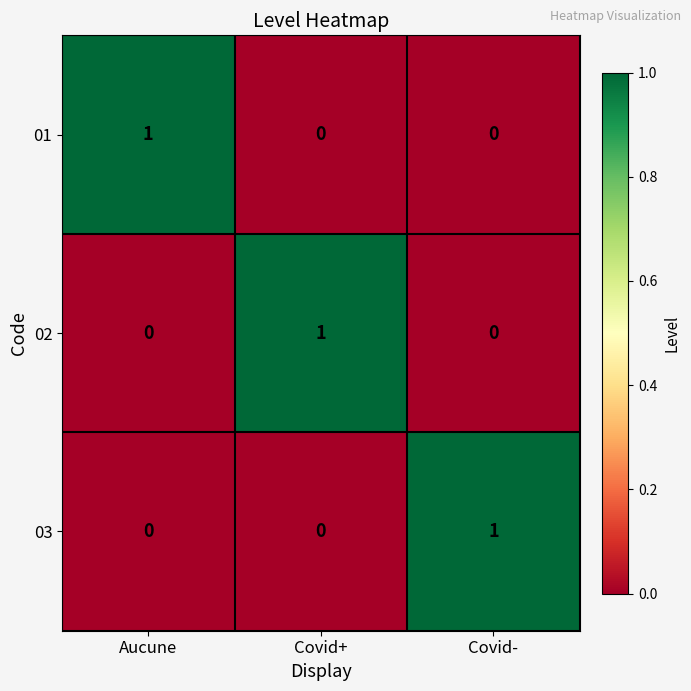

Reading left to right, list all the values displayed in this chart.

01: Aucune=1	Covid+=0	Covid-=0
02: Aucune=0	Covid+=1	Covid-=0
03: Aucune=0	Covid+=0	Covid-=1